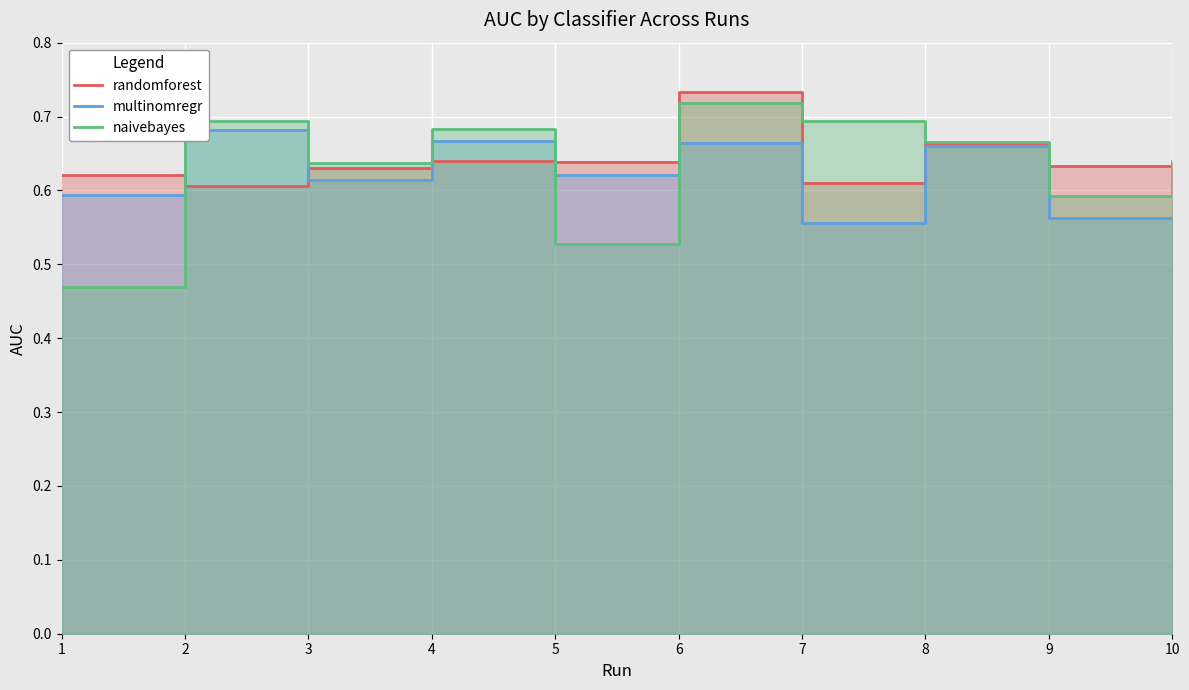

Is the value of randomforest at 1 greater than the value of naivebayes at 10?

No